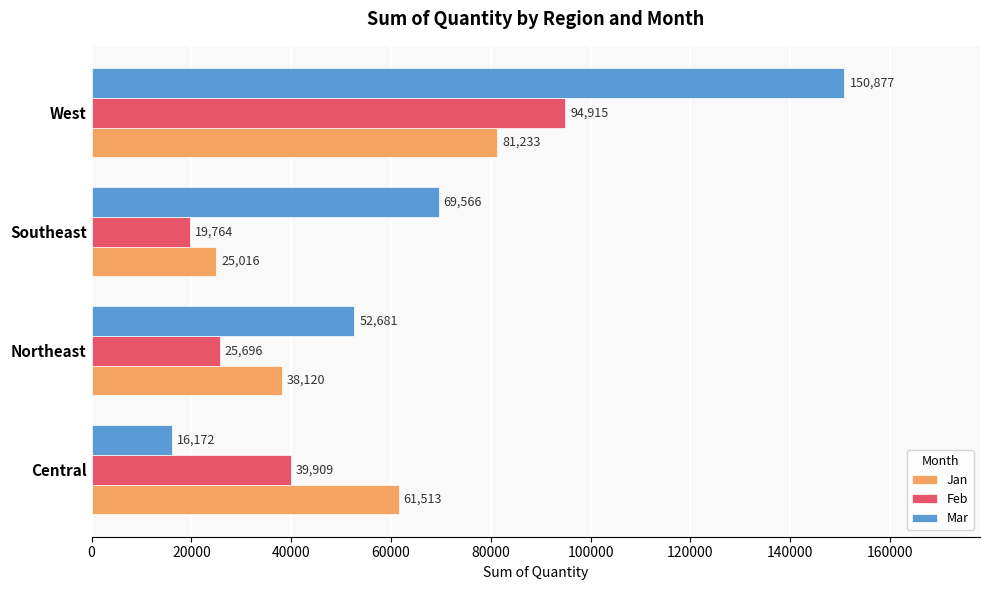

What are all the series names shown in the legend?

Jan, Feb, Mar